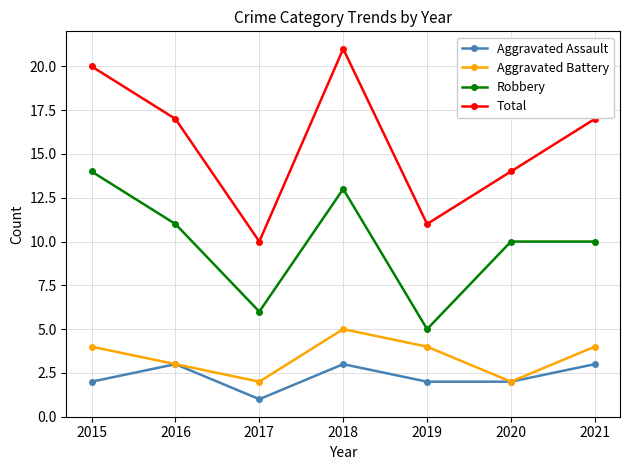

What is the maximum value shown in the chart?

21